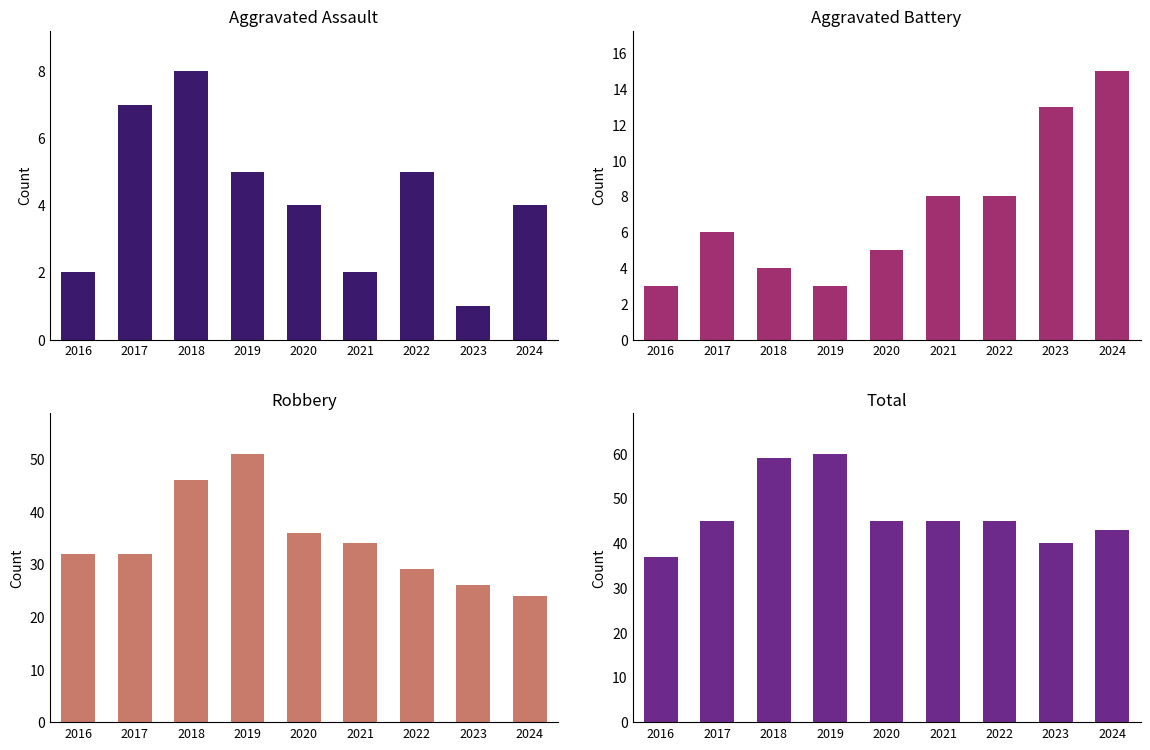

Which series changed the most between 2018 and 2021?

Total